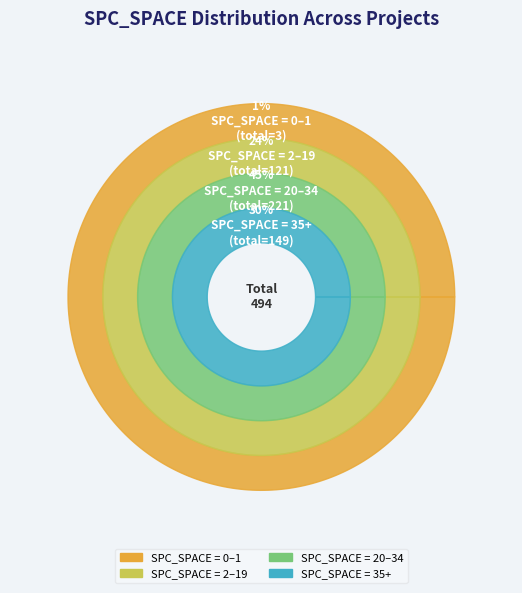

Does 6 account for over 50% of the chart?

No